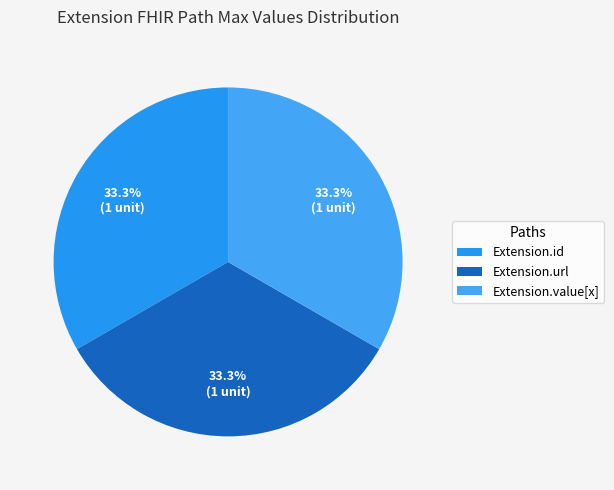

Which slice is the smallest?

Extension.id